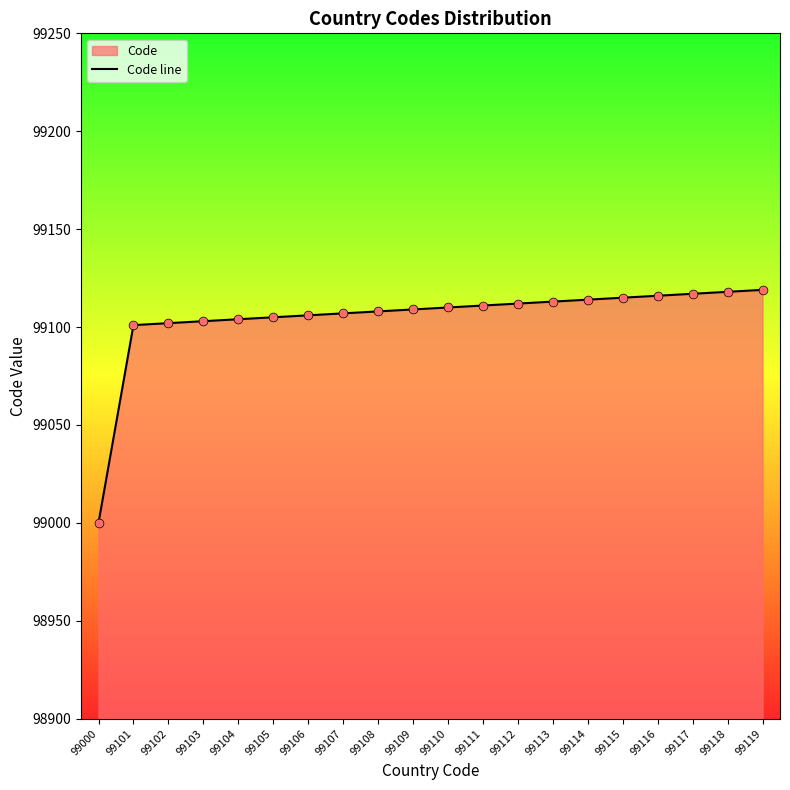

What is the change in value from 99108 to 99113?

+5